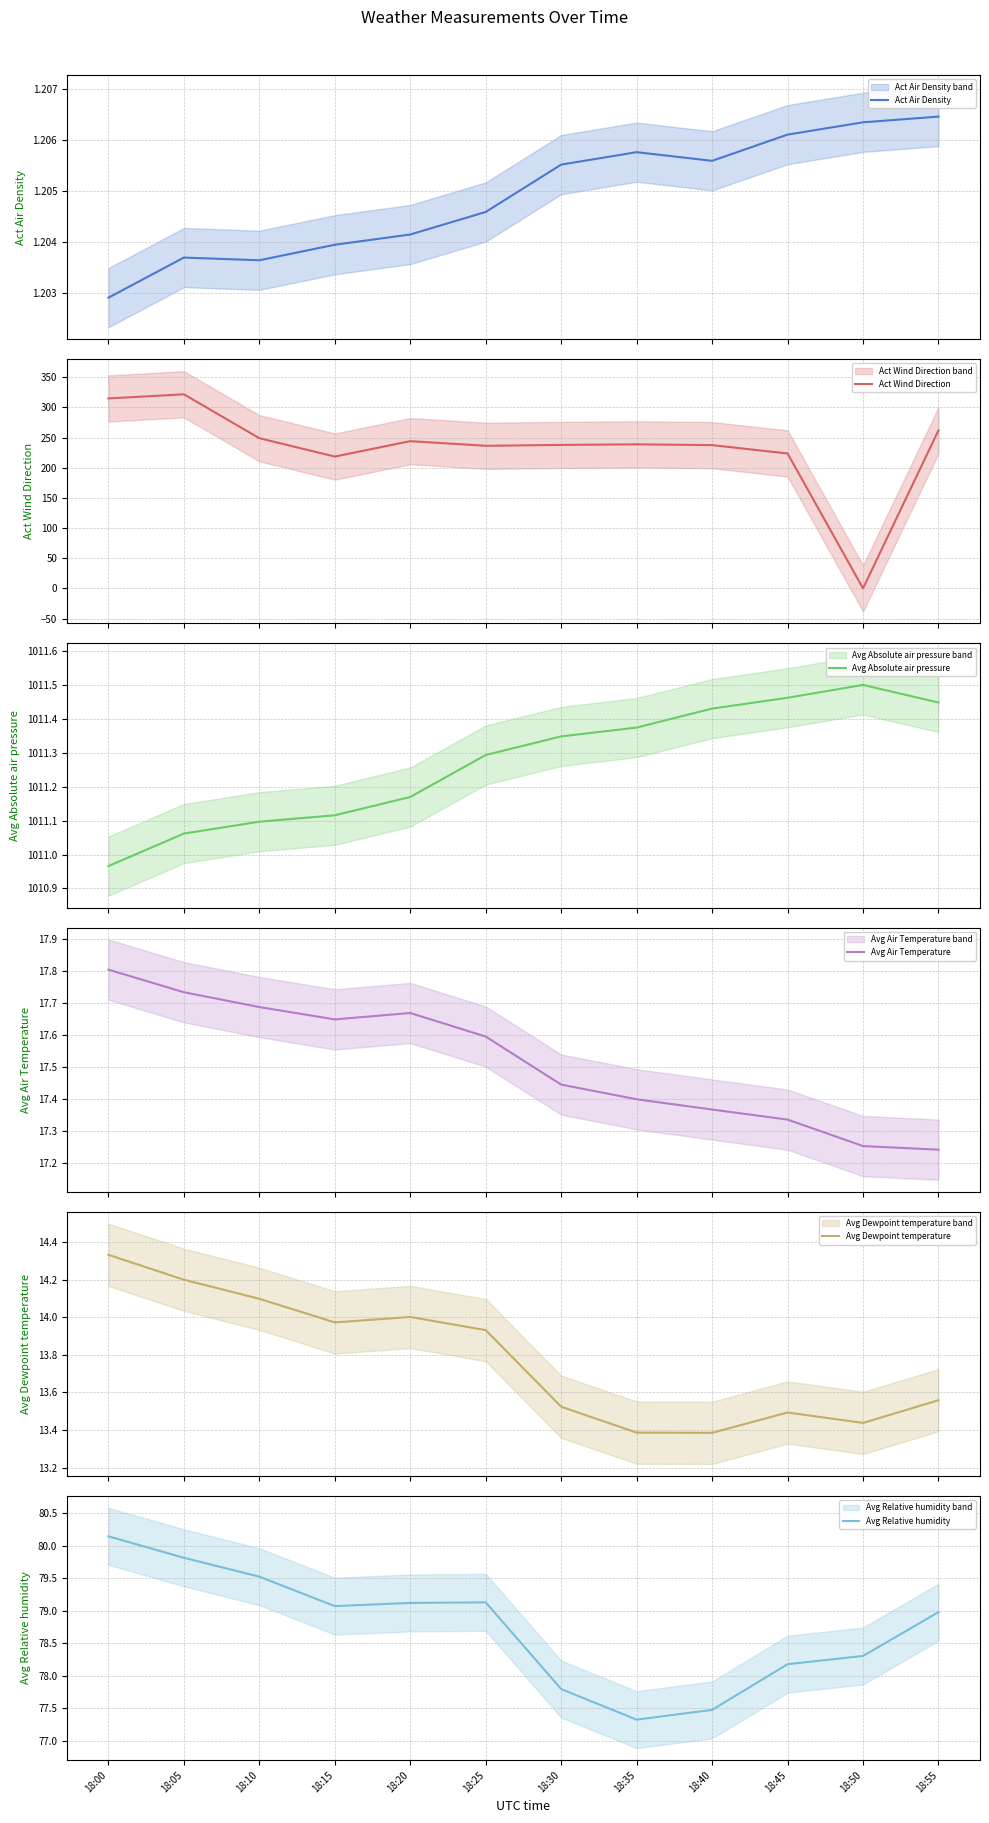

How many lines are shown in the chart?

6